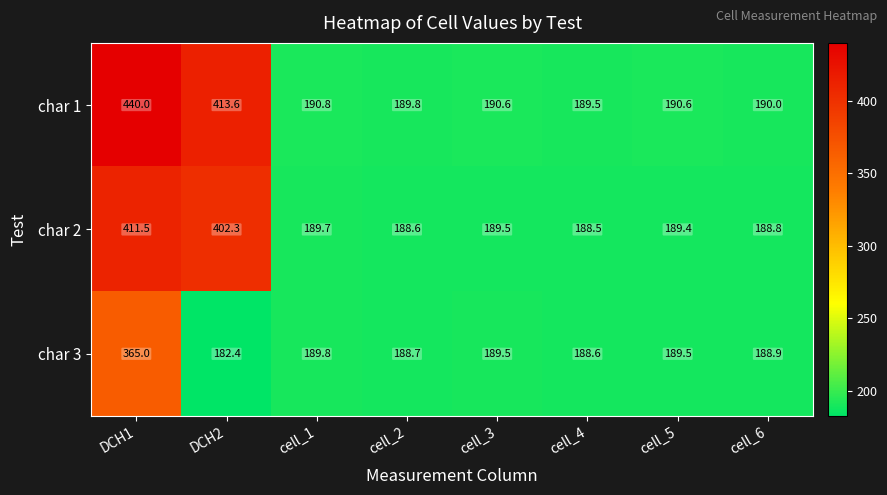

Reading left to right, transcribe all the data shown in this chart.

char 1: DCH1=440.0	DCH2=413.6	cell_1=190.8	cell_2=189.8	cell_3=190.6	cell_4=189.5	cell_5=190.6	cell_6=190.0
char 2: DCH1=411.5	DCH2=402.3	cell_1=189.7	cell_2=188.6	cell_3=189.5	cell_4=188.5	cell_5=189.4	cell_6=188.8
char 3: DCH1=365.0	DCH2=182.4	cell_1=189.8	cell_2=188.7	cell_3=189.5	cell_4=188.6	cell_5=189.5	cell_6=188.9